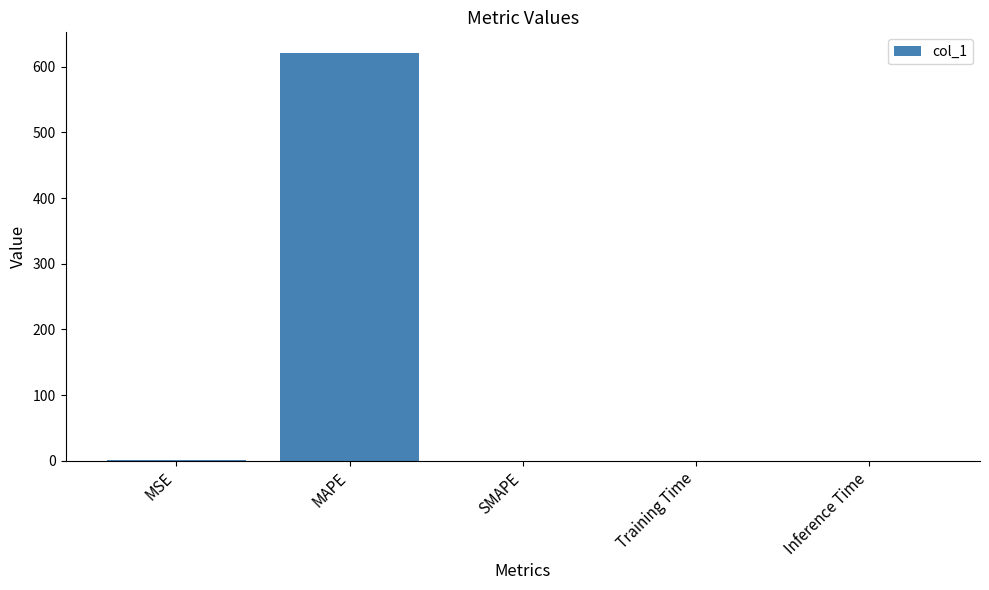

True or false: the data shows 0.0 at Training Time.

True